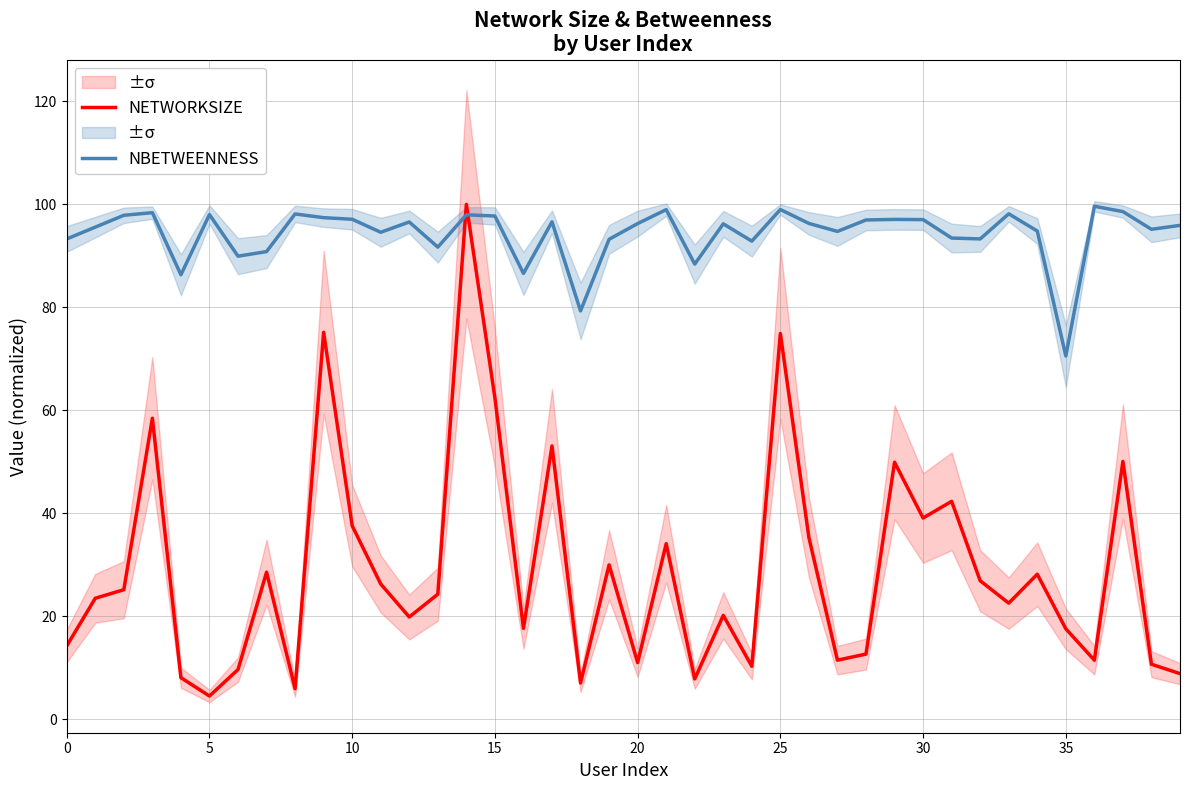

What is the value of the NETWORKSIZE point at the 20th from the left?

30.0